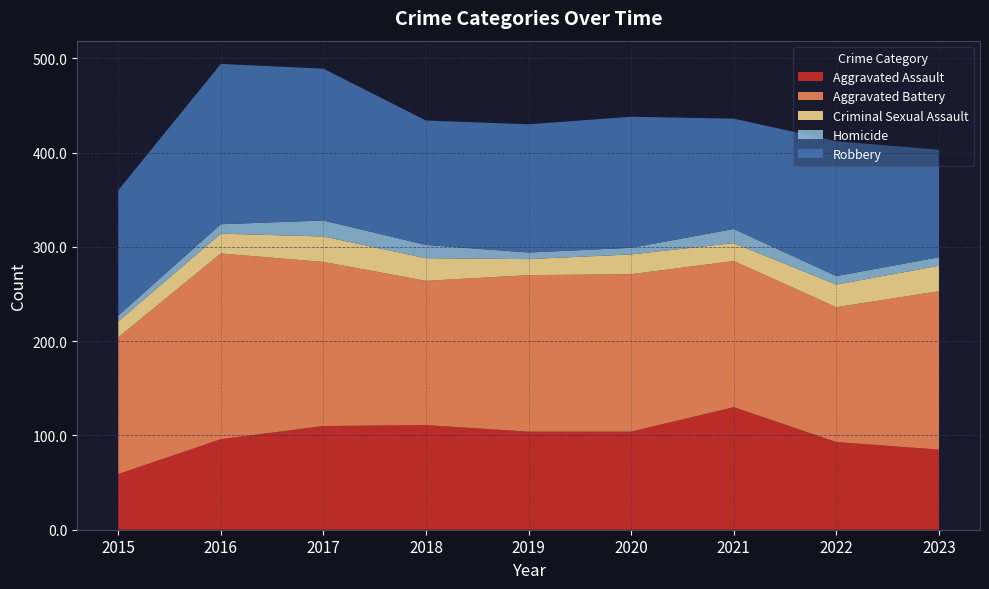

Reading left to right, extract all data points from this chart.

Aggravated Assault: 59	96	110	111	104	104	130	93	85
Aggravated Battery: 145	197	174	153	166	167	155	143	168
Criminal Sexual Assault: 17	21	27	24	17	21	19	24	27
Homicide: 6	10	17	14	7	7	15	9	9
Robbery: 133	170	161	132	136	139	117	143	114